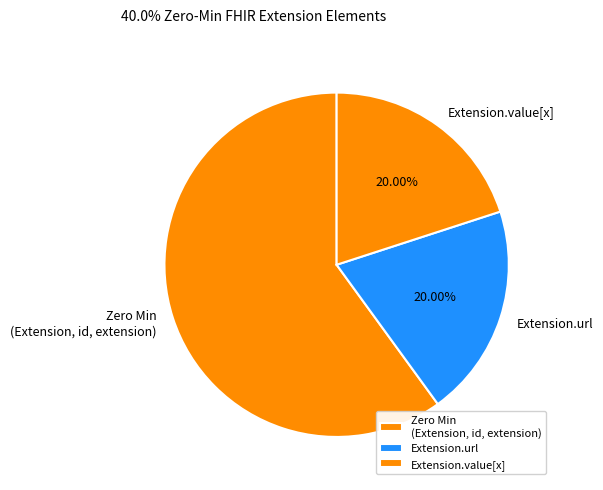

Between Extension.value[x] and Zero Min (Extension, id, extension), which is larger?

Zero Min (Extension, id, extension)